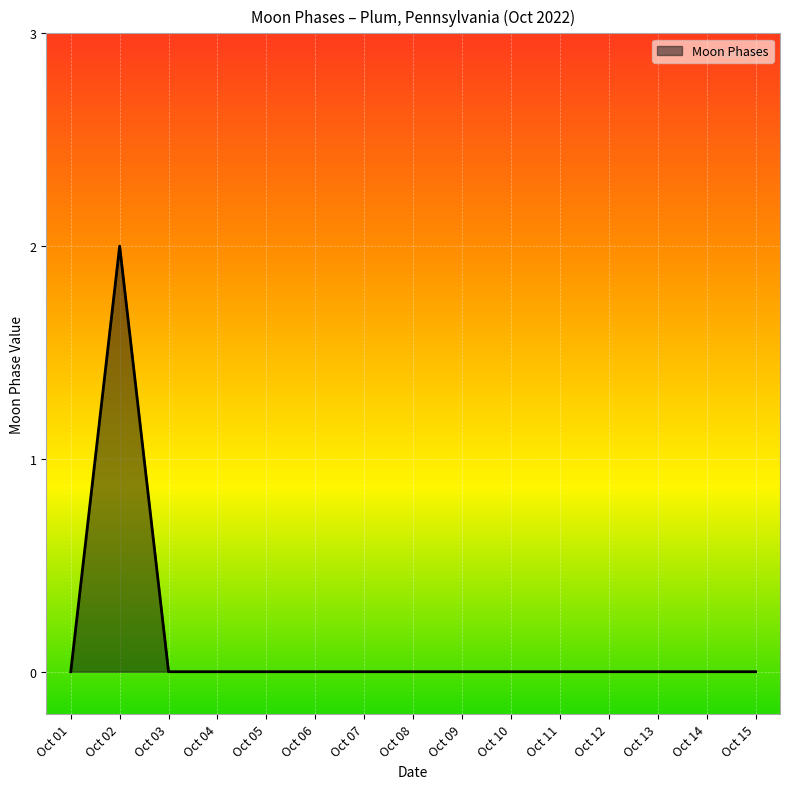

Reading right to left, what are all the values shown in this chart?

0	0	0	0	0	0	0	0	0	0	0	0	0	2	0